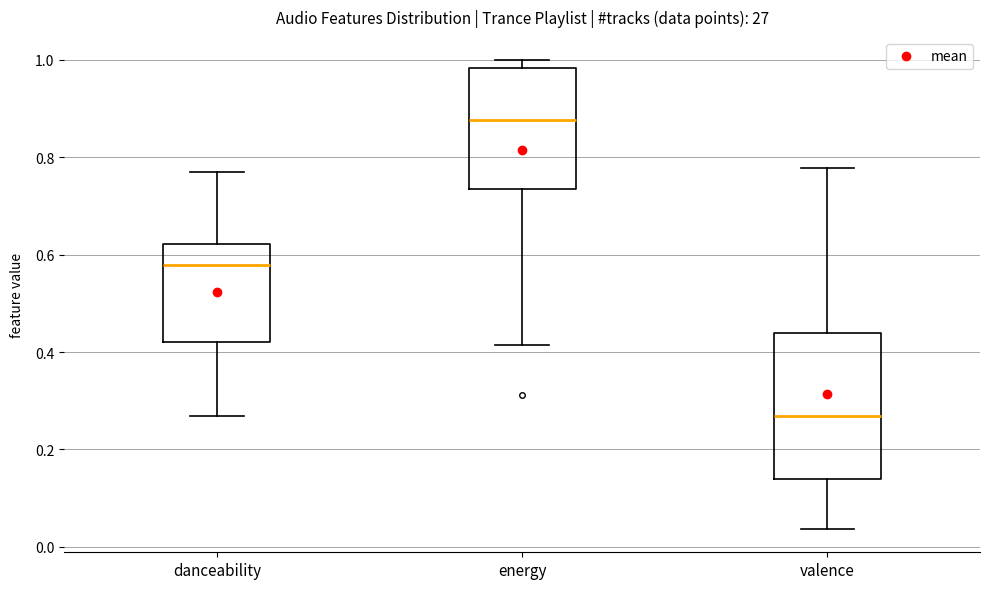

Reading left to right, read every box against the y-axis: the position of its median line, the range the box covers, and the ends of its whiskers. The values are not printed on the chart, so give them approximately, as read against the axis.

danceability: median 0.58, box 0.42 to 0.62, whiskers 0.26 to 0.76
energy: median 0.88, box 0.74 to 0.98, whiskers 0.42 to 1.00
valence: median 0.26, box 0.14 to 0.44, whiskers 0.04 to 0.78